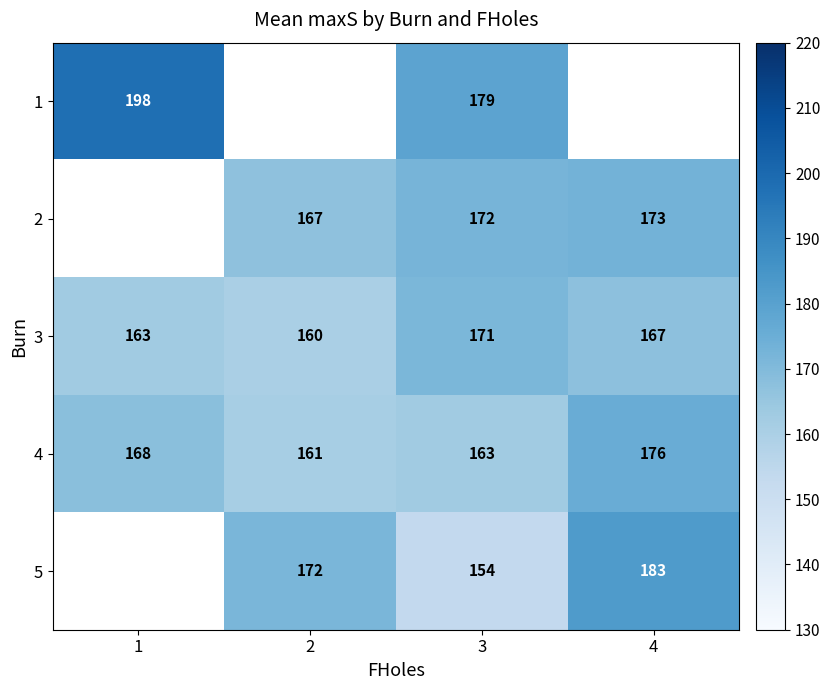

Is the value of 4 at 2 greater than the value of 3 at 3?

No